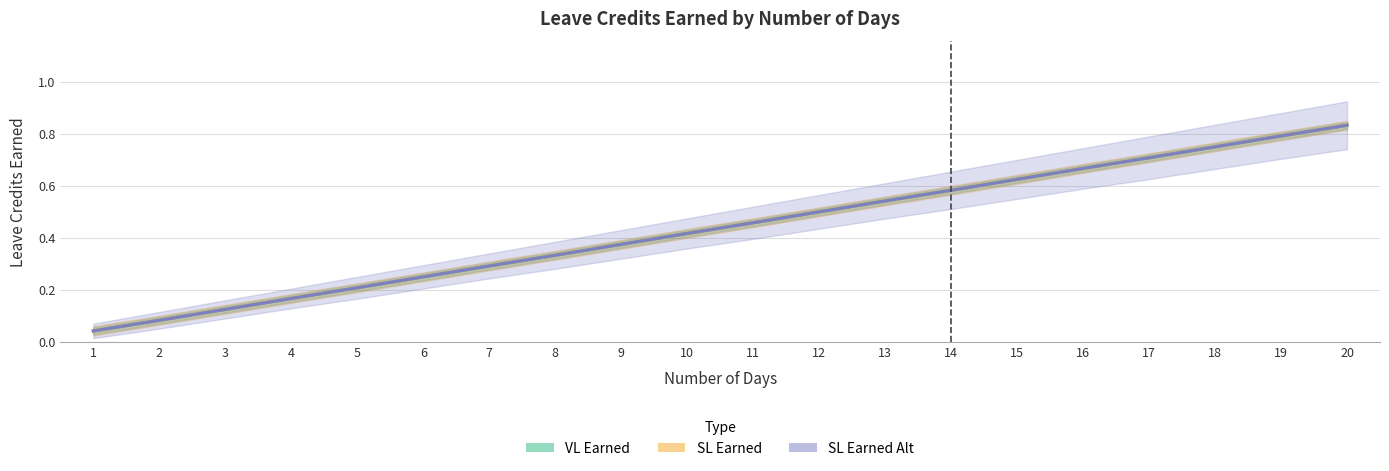

True or false: SL Earned has a value of 1.2 at 16.

False